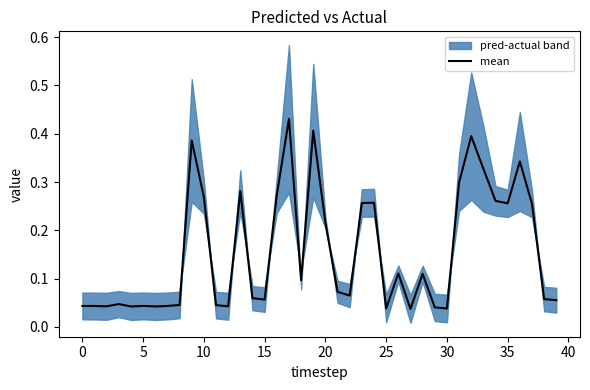

Which has a higher value, 24 or 0?

24